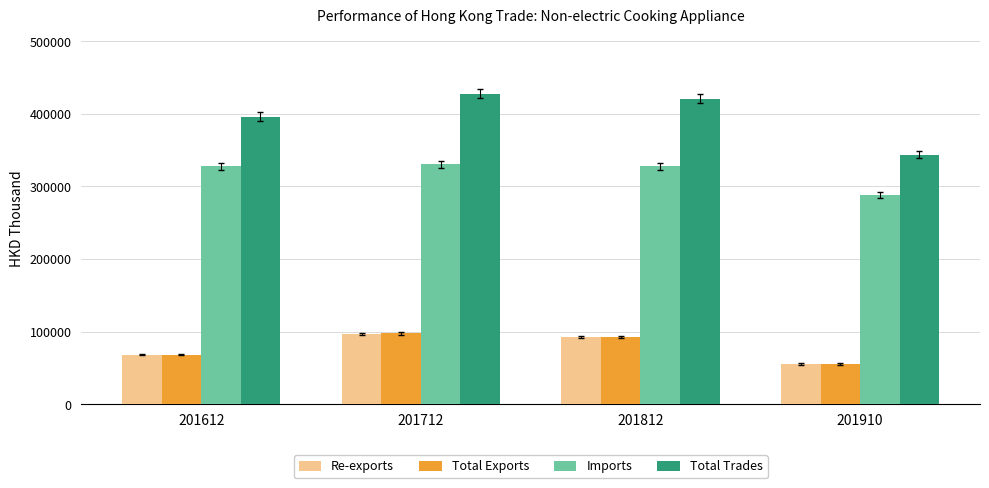

What is the highest value of the Total Trades series?

427849.4